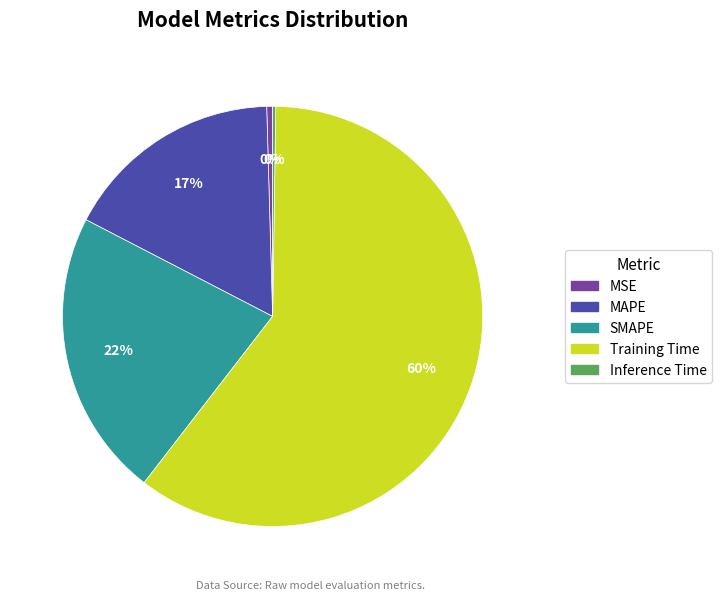

What is the majority slice?

Training Time